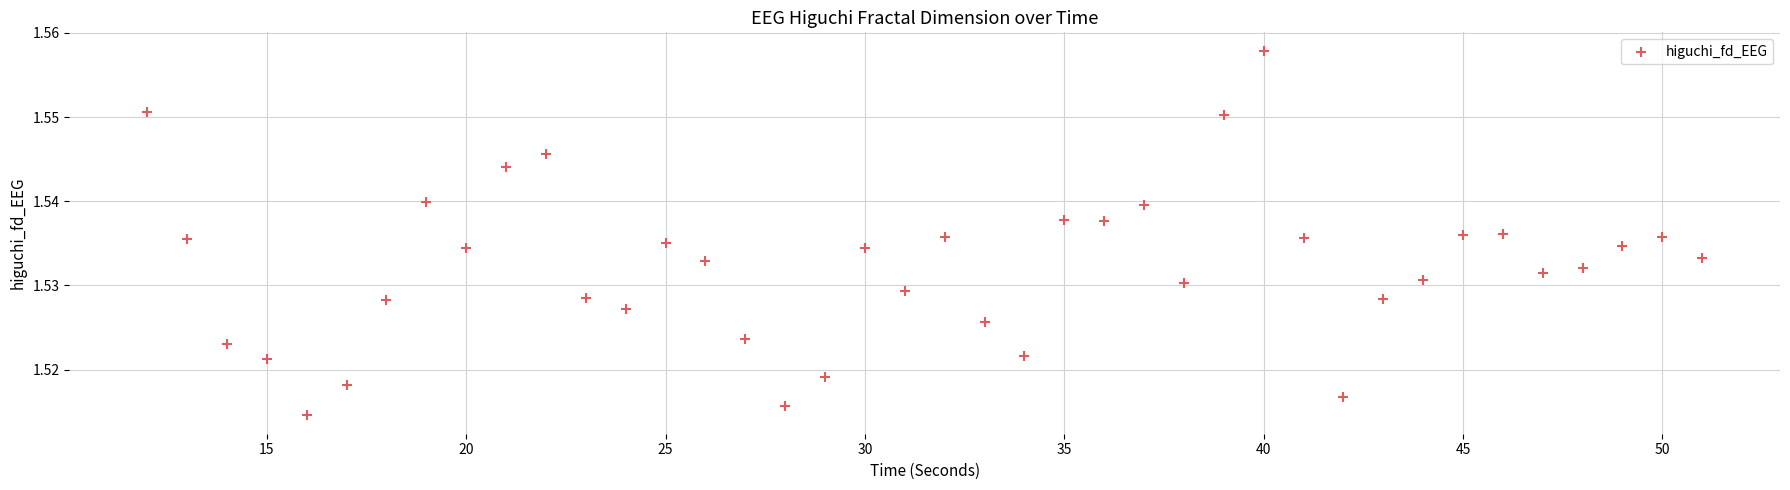

What is the range of X values (max minus min)?

39.0